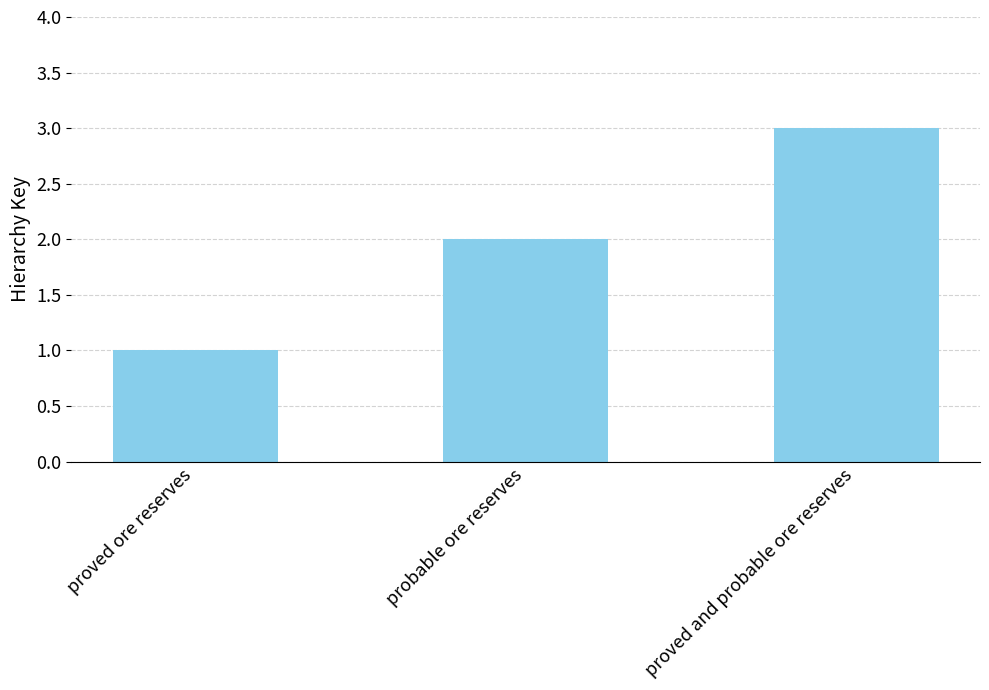

What is the label of the 1st bar from the right?

proved and probable ore reserves